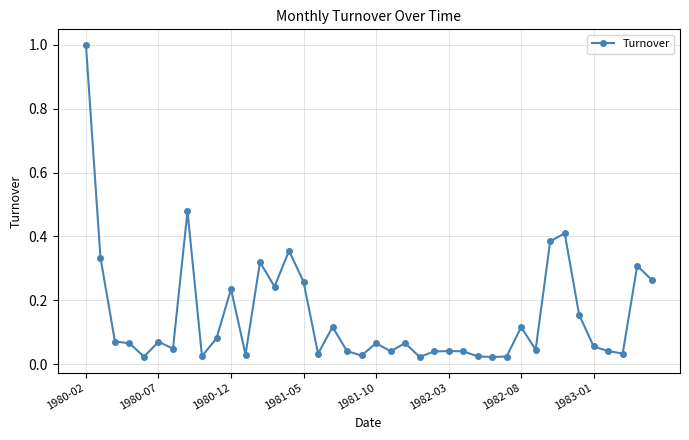

Does the chart have visible grid lines?

Yes